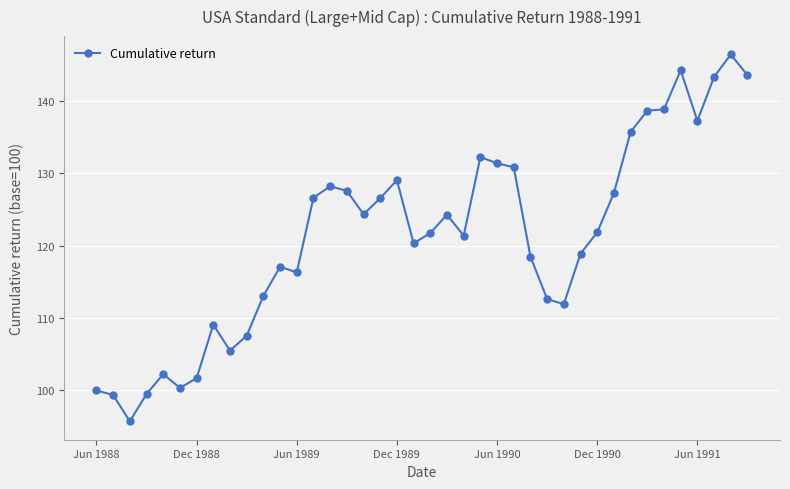

What is the value of the 9th point from the left?

105.5